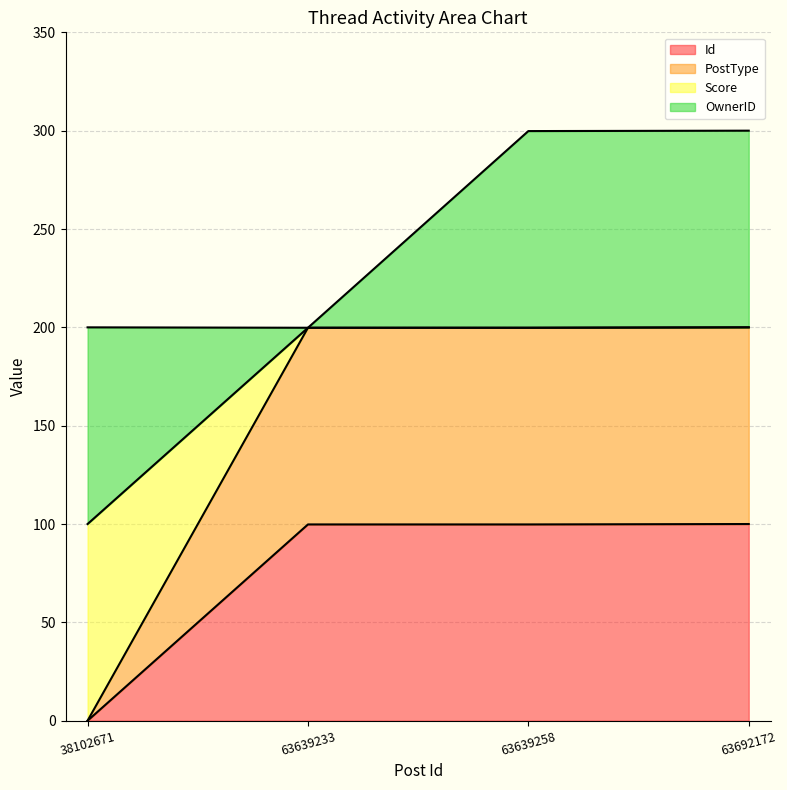

True or false: Score and Id intersect in this chart.

False